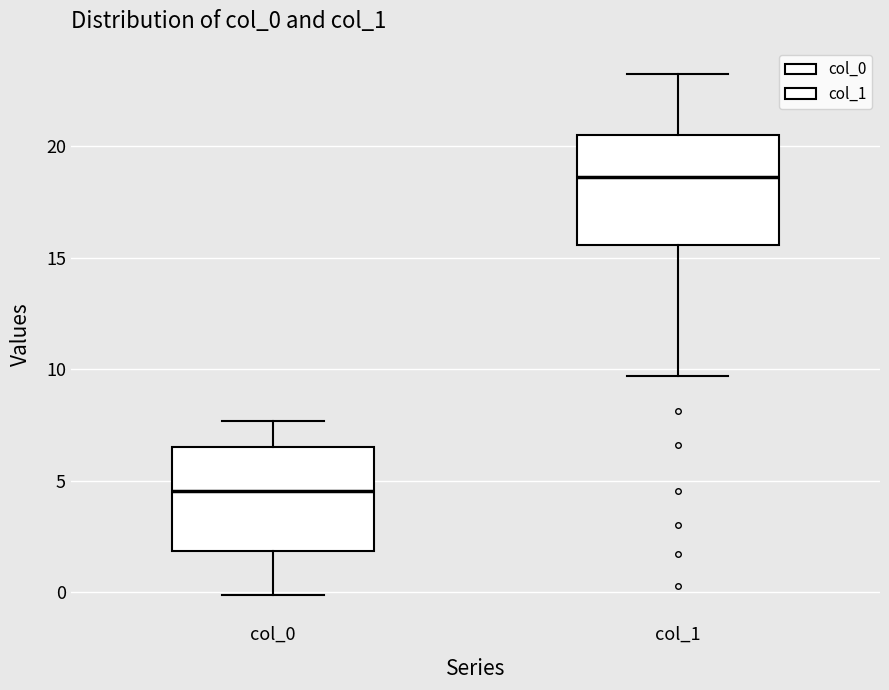

Which box's median line is the lowest?

col_0